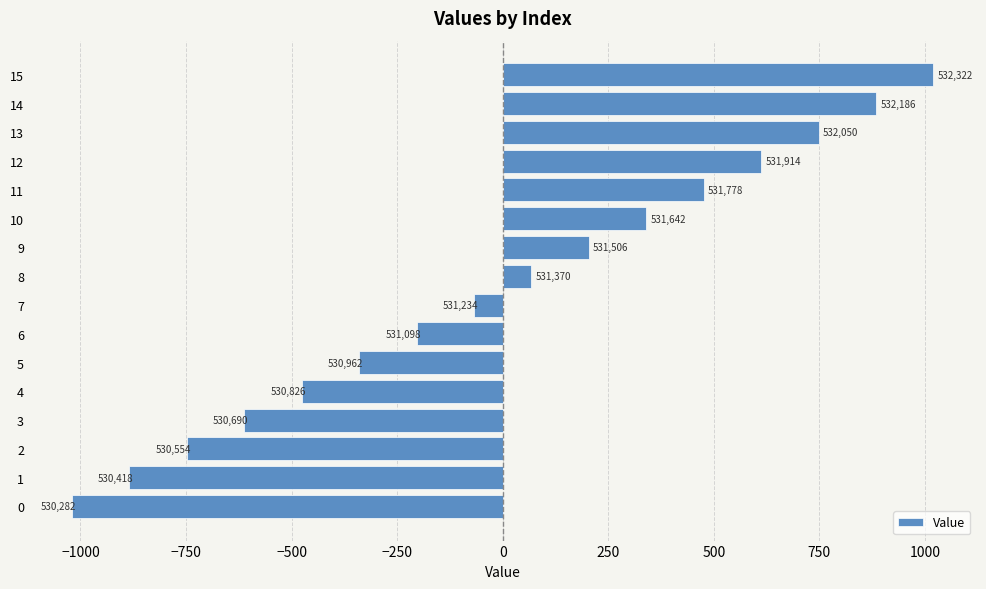

How many bars are there in total?

16